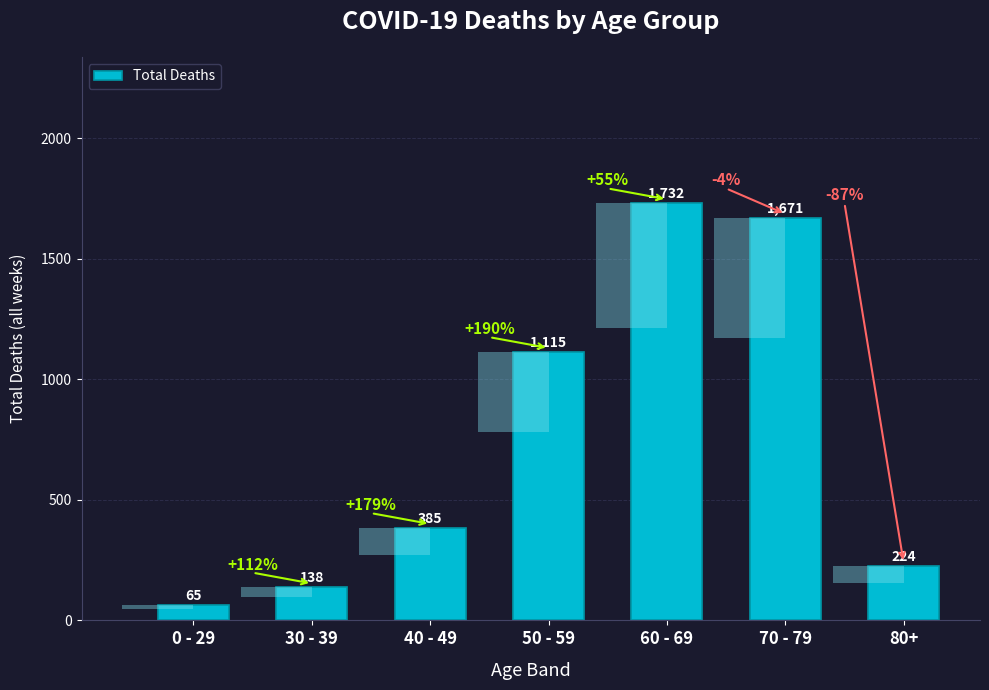

List the labels in order of value, largest first.

60 - 69, 70 - 79, 50 - 59, 40 - 49, 80+, 30 - 39, 0 - 29